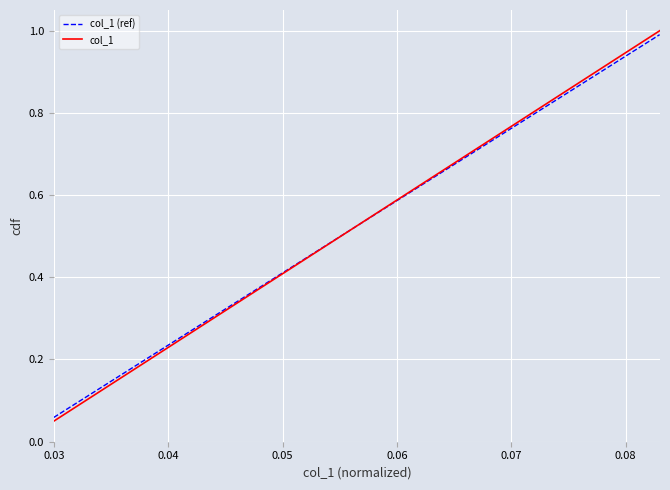

True or false: col_1 (ref) and col_1 cross at least once.

False